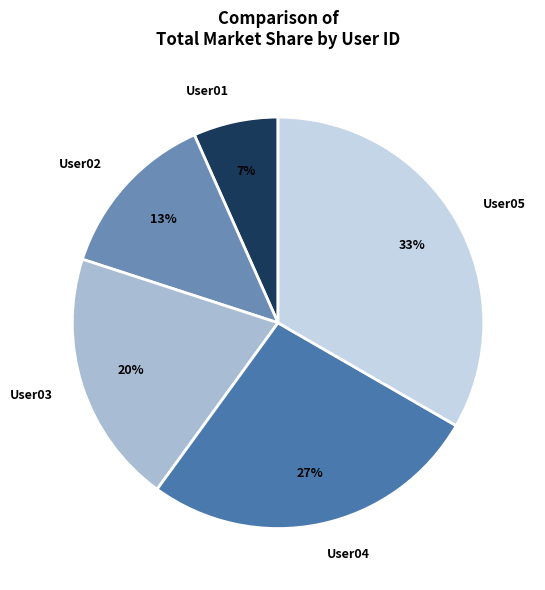

Which slice is the largest?

User05